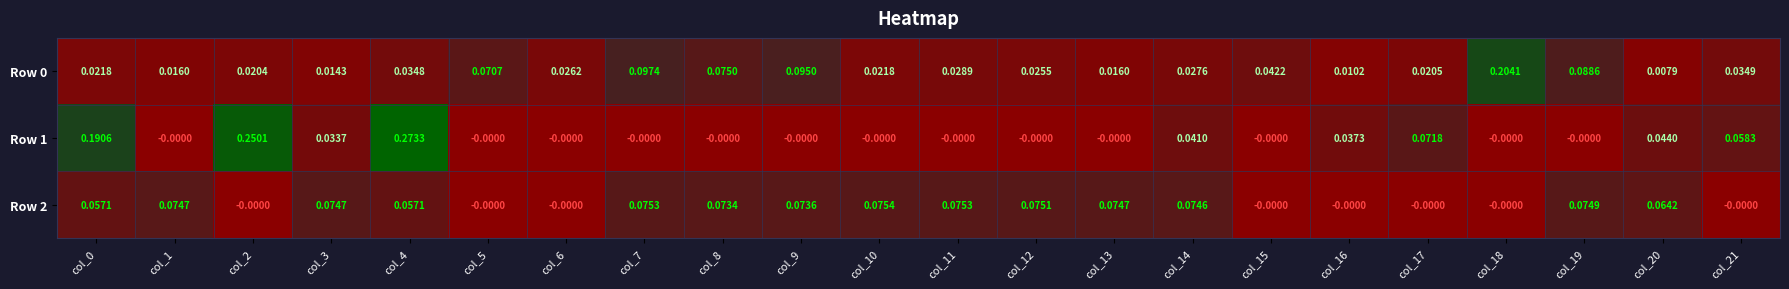

Is the value of Row 2 at col_0 greater than the value of Row 1 at col_4?

No